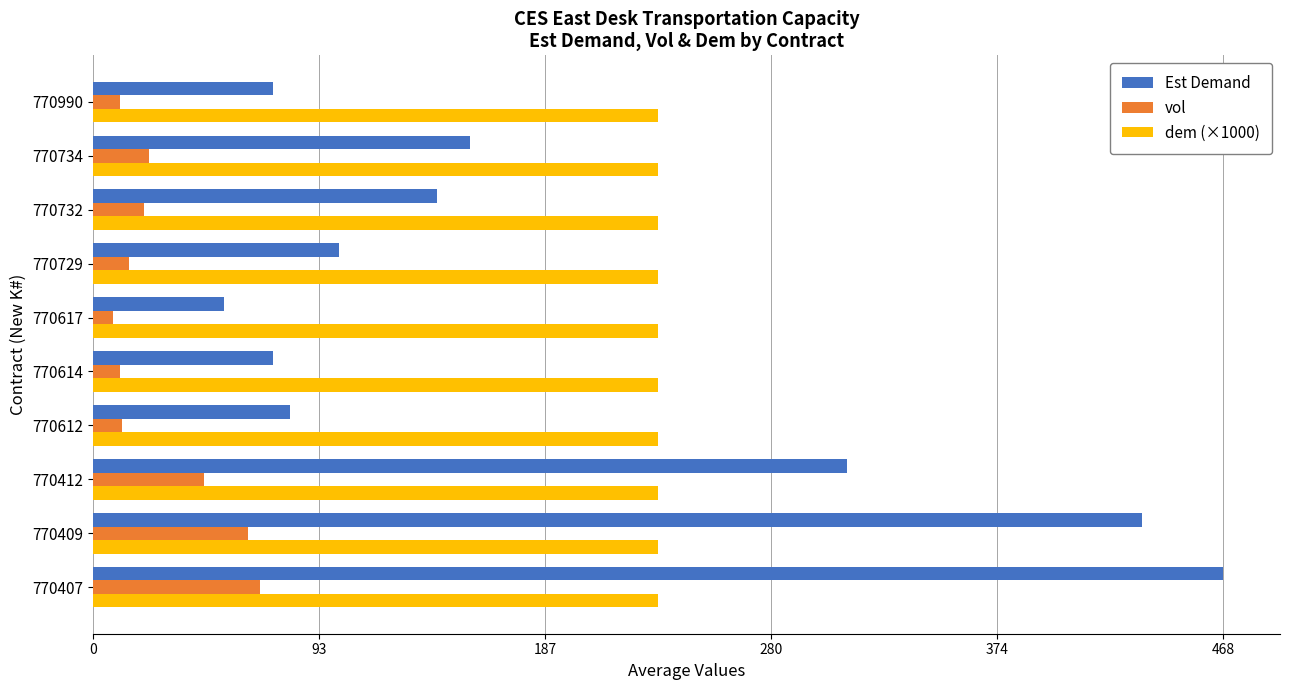

Which series has the largest range (max minus min)?

Est Demand